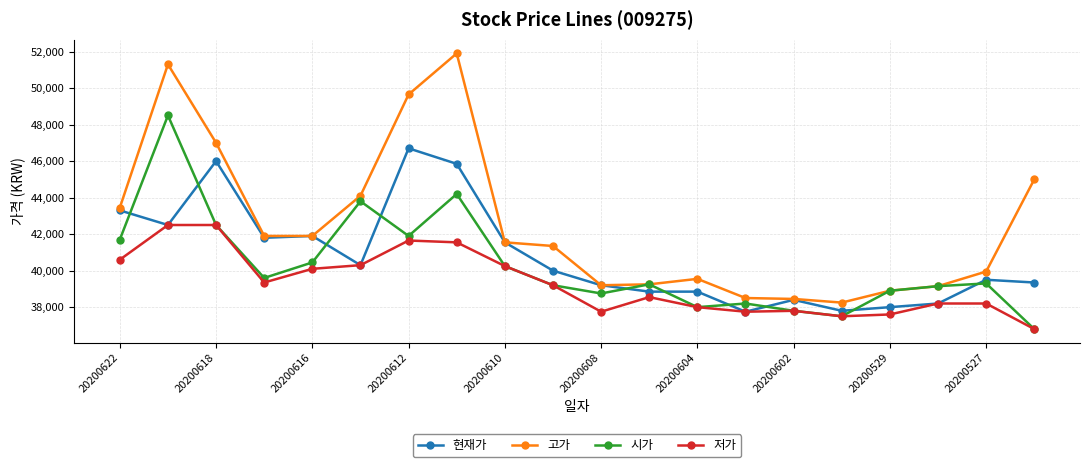

What is the value of the 시가 point at the 7th from the left?

41900